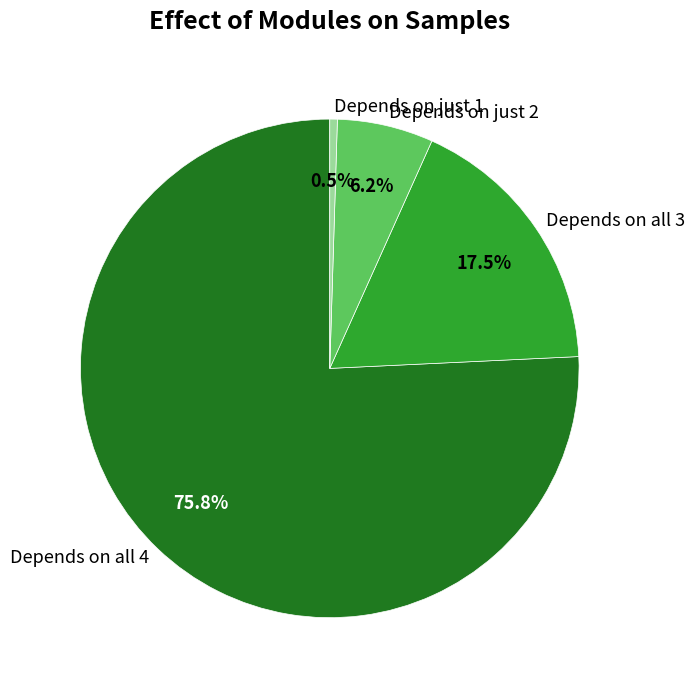

Count the number of slices in the pie.

4